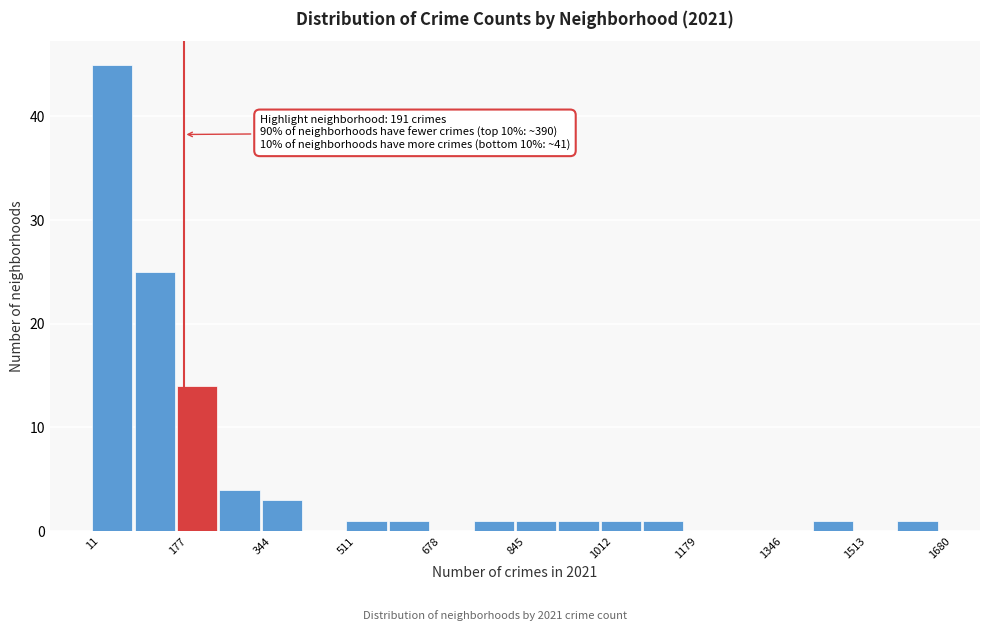

Which range on the x-axis has the tallest bar?

20 to 100